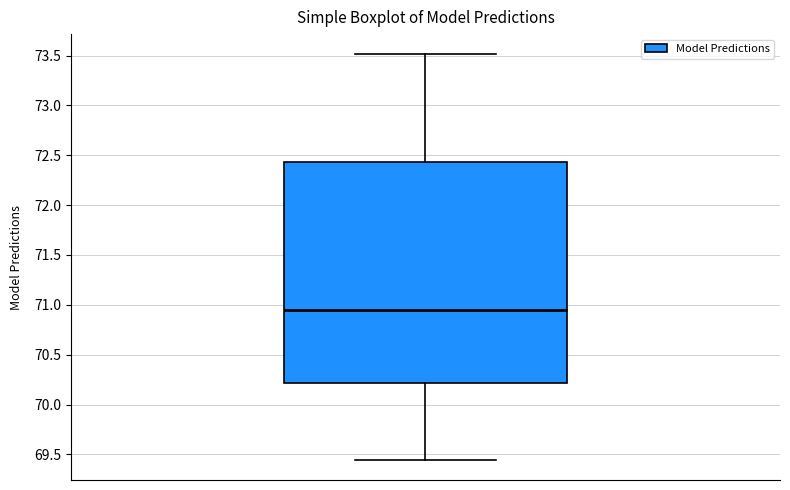

Read this box plot against the y-axis: the position of the median line, the range covered by the box, and the ends of both whiskers. The values are not printed on the chart, so give them approximately, as read against the axis.

median 70.95, box 70.20 to 72.45, whiskers 69.45 to 73.50